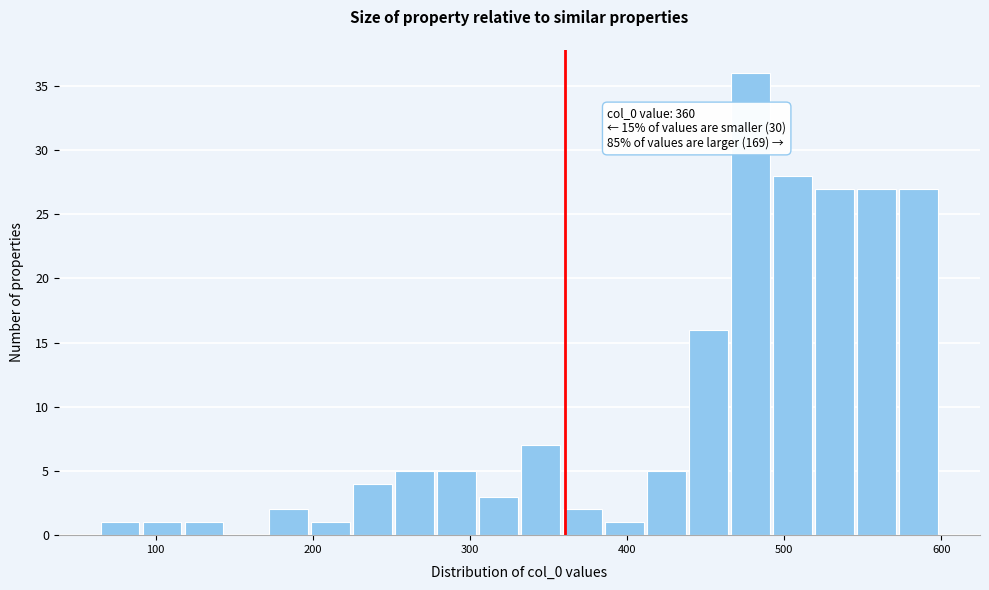

Around what value on the x-axis is the tallest bar? Give the approximate position of its centre, as read against the axis.

480